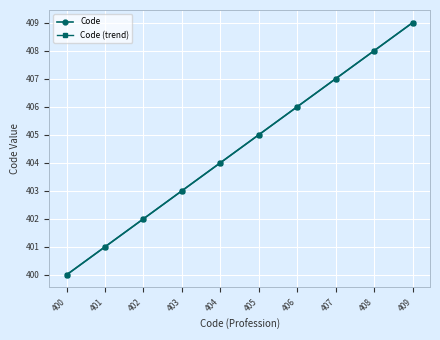

The Code (trend) series shows 197 at 402. True or false?

False